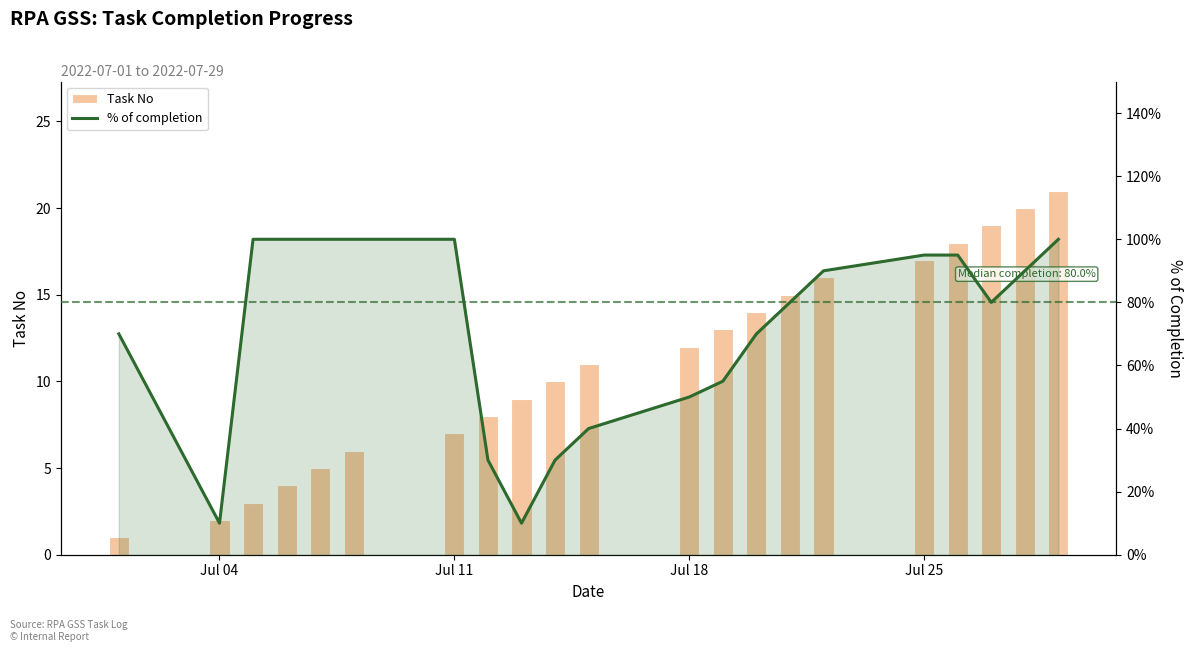

What is the sum of all Task No values?

231.0